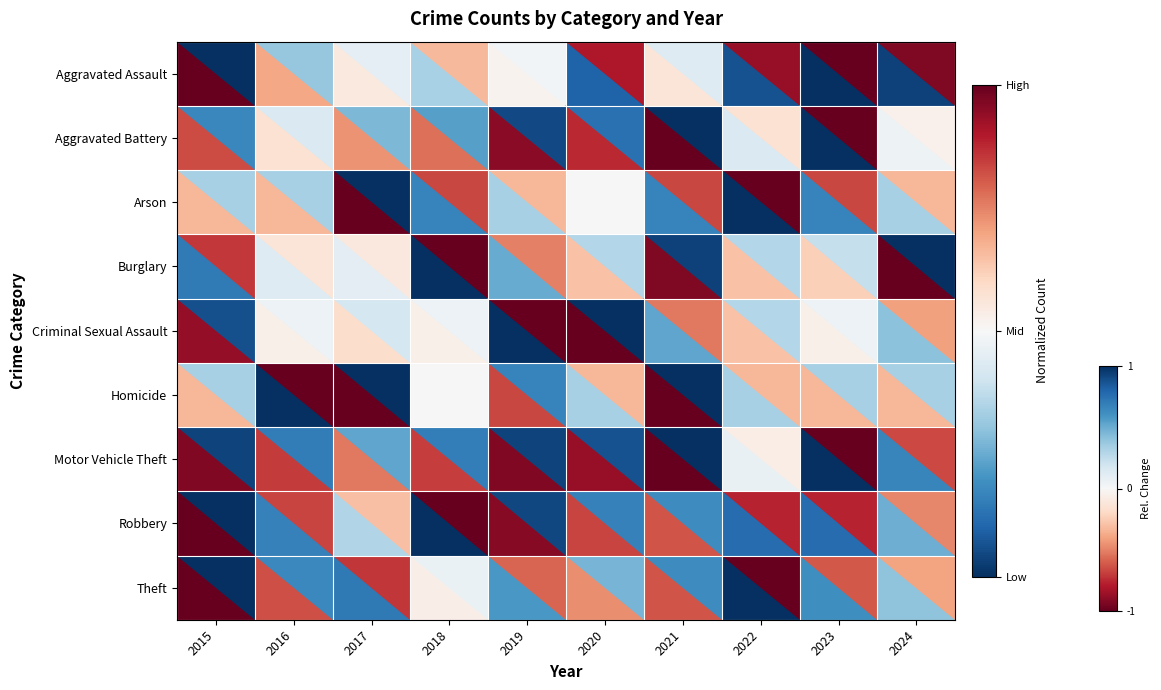

Count the number of categories in the chart.

10